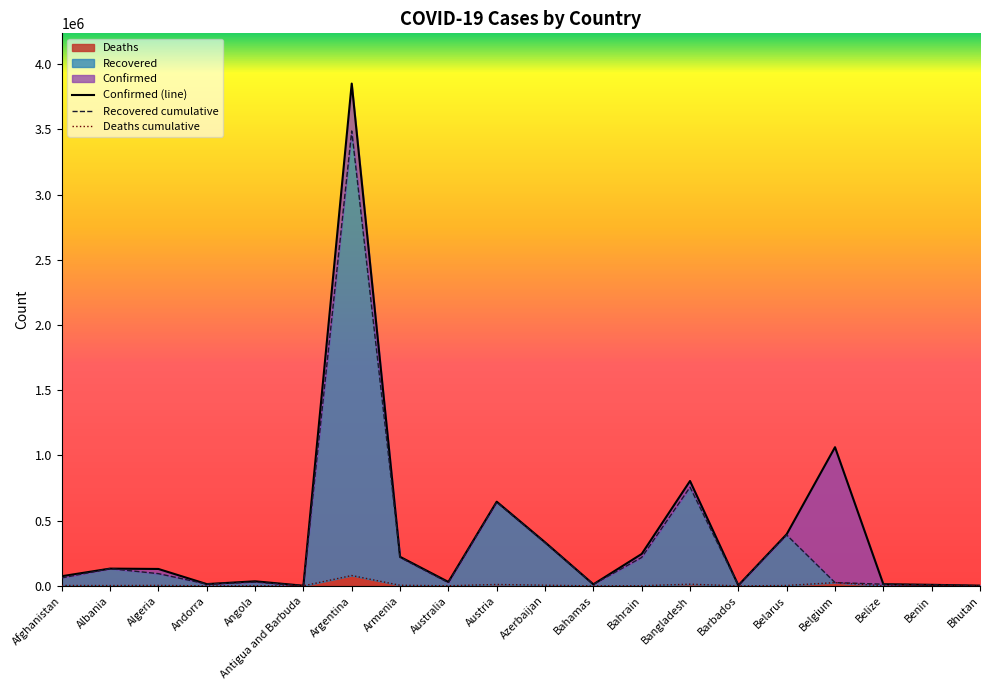

At which category does the chart reach its minimum across all series?

Bhutan